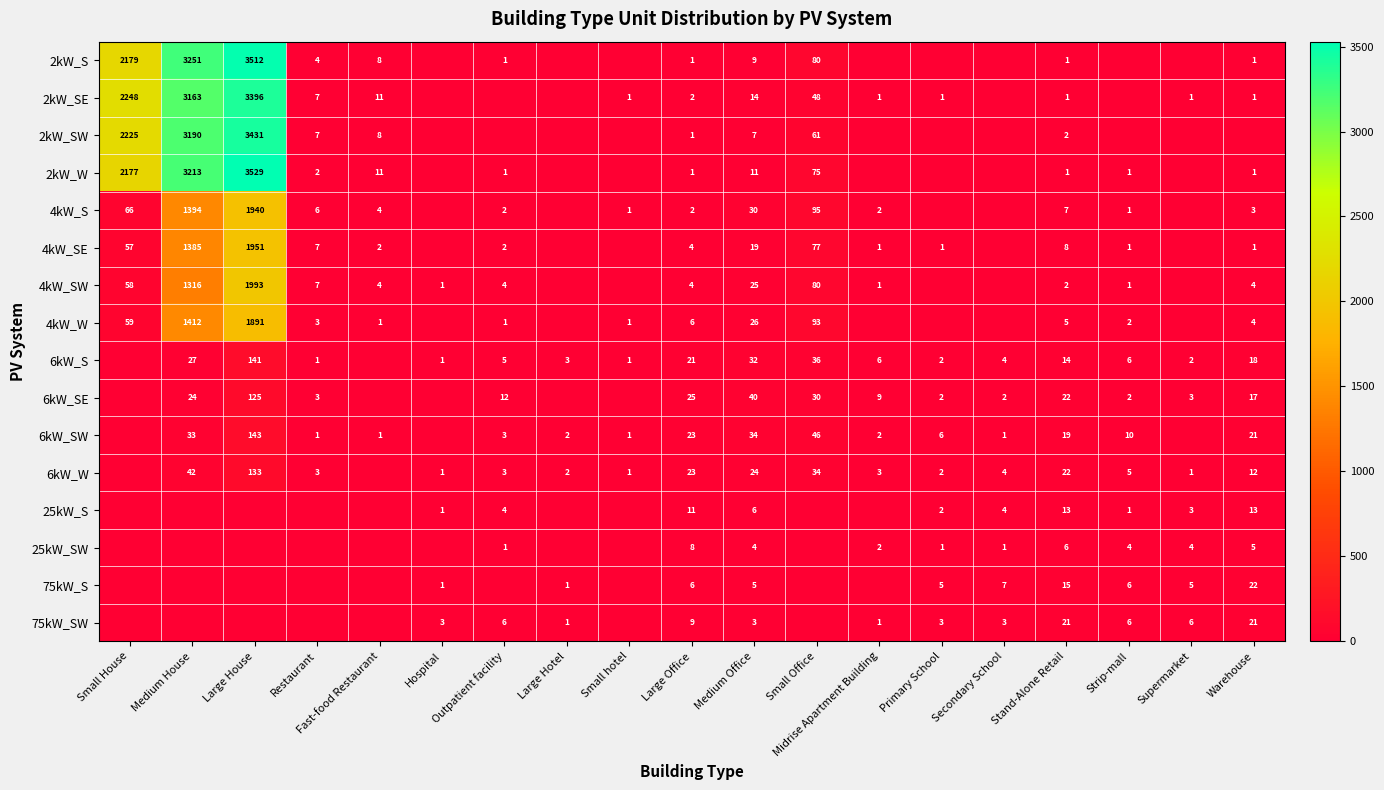

At Medium Office, list the series in order from largest to smallest.

6kW_SE, 6kW_SW, 6kW_S, 4kW_S, 4kW_W, 4kW_SW, 6kW_W, 4kW_SE, 2kW_SE, 2kW_W, 2kW_S, 2kW_SW, 25kW_S, 75kW_S, 25kW_SW, 75kW_SW